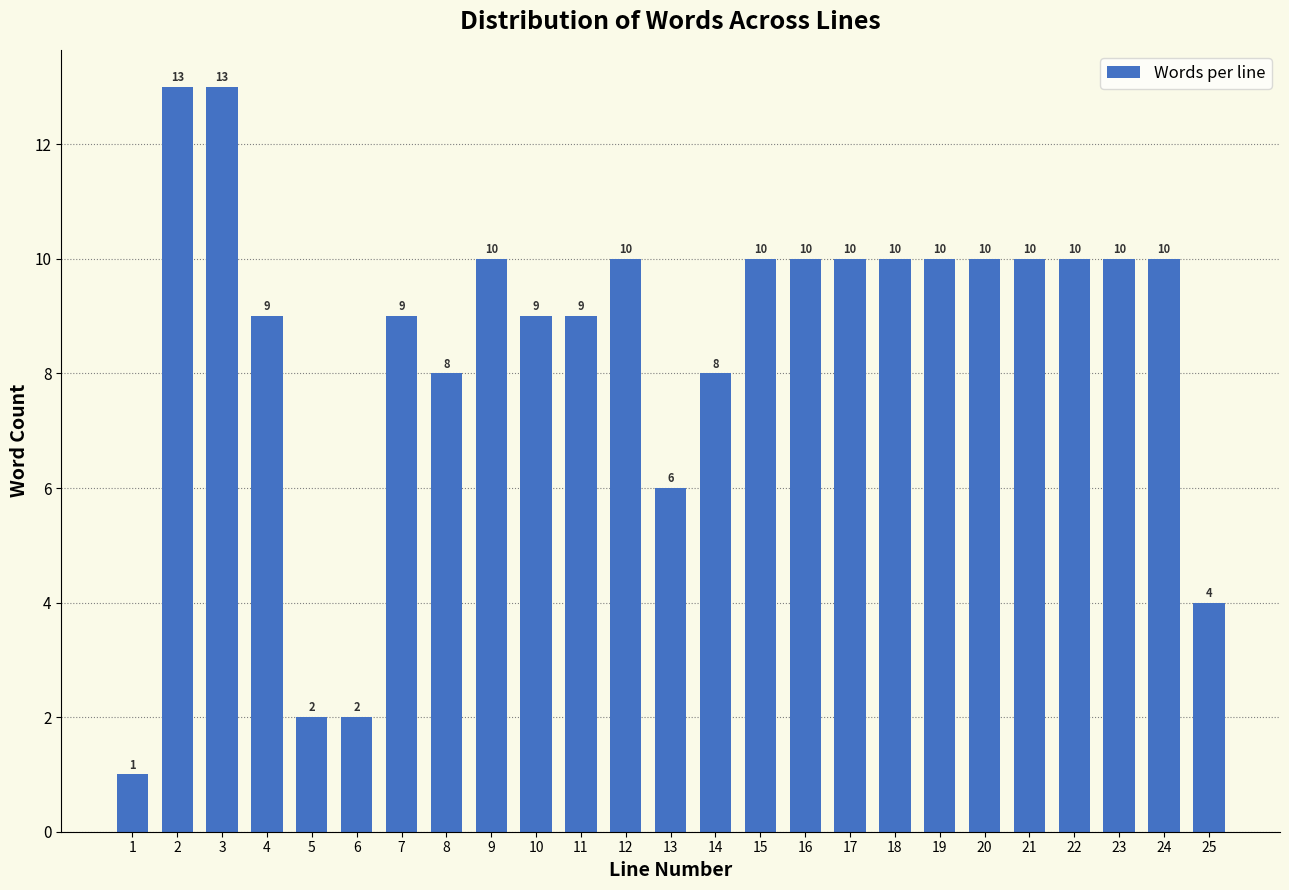

Reading right to left, list all the values displayed in this chart.

25=4	24=10	23=10	22=10	21=10	20=10	19=10	18=10	17=10	16=10	15=10	14=8	13=6	12=10	11=9	10=9	9=10	8=8	7=9	6=2	5=2	4=9	3=13	2=13	1=1